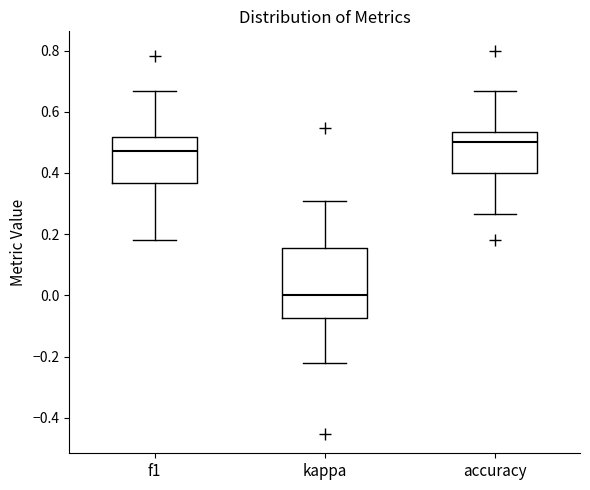

Which box is the tallest, from its lower edge to its upper edge?

kappa